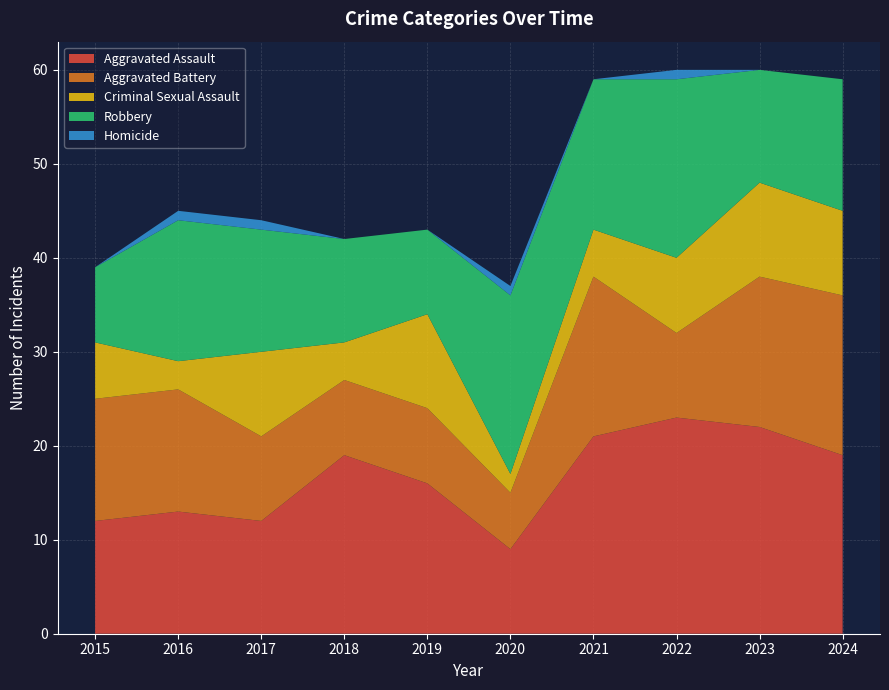

Reading right to left, list all the values displayed in this chart.

Aggravated Assault: 2024=19	2023=22	2022=23	2021=21	2020=9	2019=16	2018=19	2017=12	2016=13	2015=12
Aggravated Battery: 2024=17	2023=16	2022=9	2021=17	2020=6	2019=8	2018=8	2017=9	2016=13	2015=13
Criminal Sexual Assault: 2024=9	2023=10	2022=8	2021=5	2020=2	2019=10	2018=4	2017=9	2016=3	2015=6
Robbery: 2024=14	2023=12	2022=19	2021=16	2020=19	2019=9	2018=11	2017=13	2016=15	2015=8
Homicide: 2024=0	2023=0	2022=1	2021=0	2020=1	2019=0	2018=0	2017=1	2016=1	2015=0